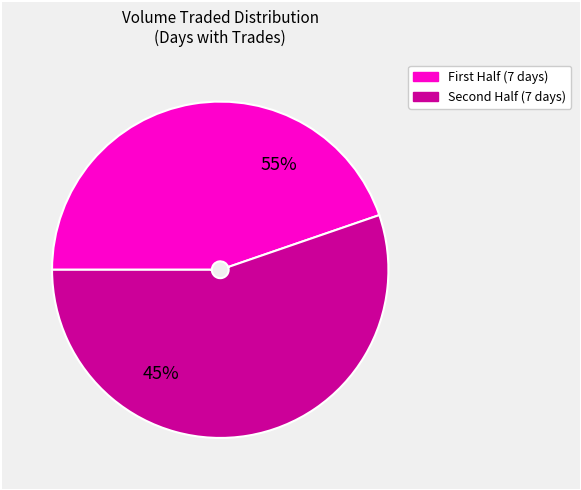

To the nearest percent, what is the difference between the largest and smallest slice percentages?

17%